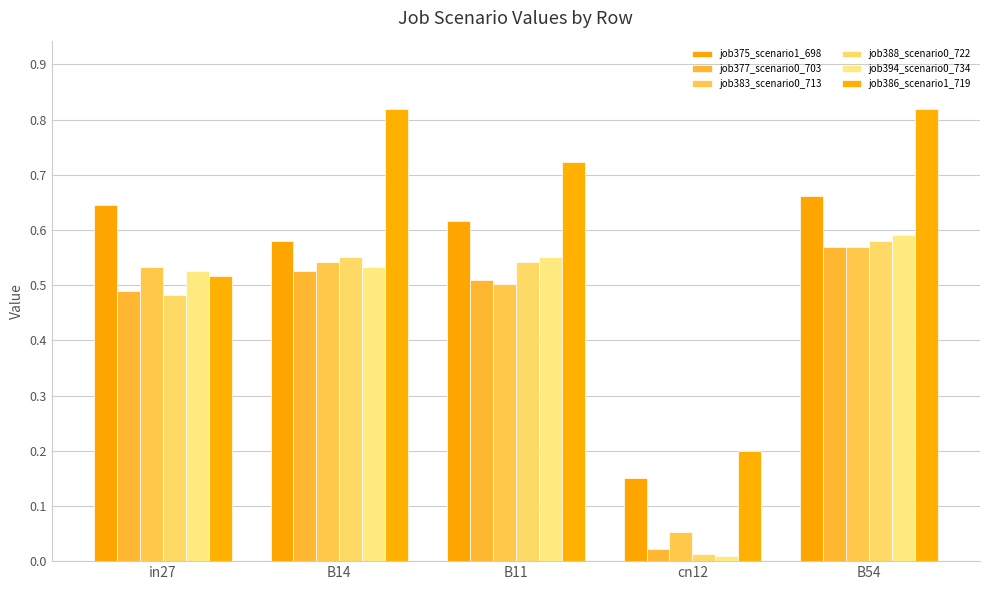

At how many categories does at least one series exceed 0?

5